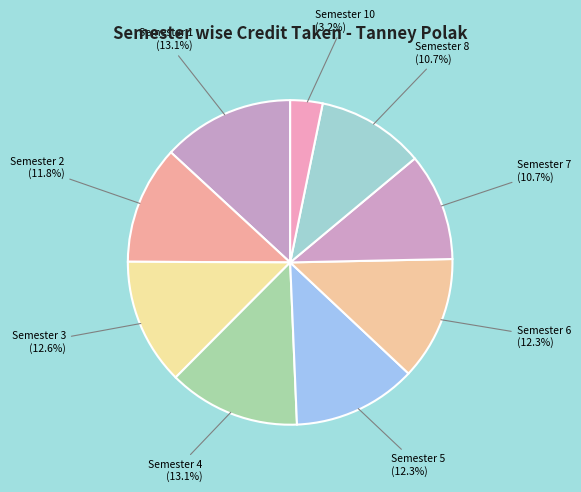

Which slice is the smallest?

Semester 10